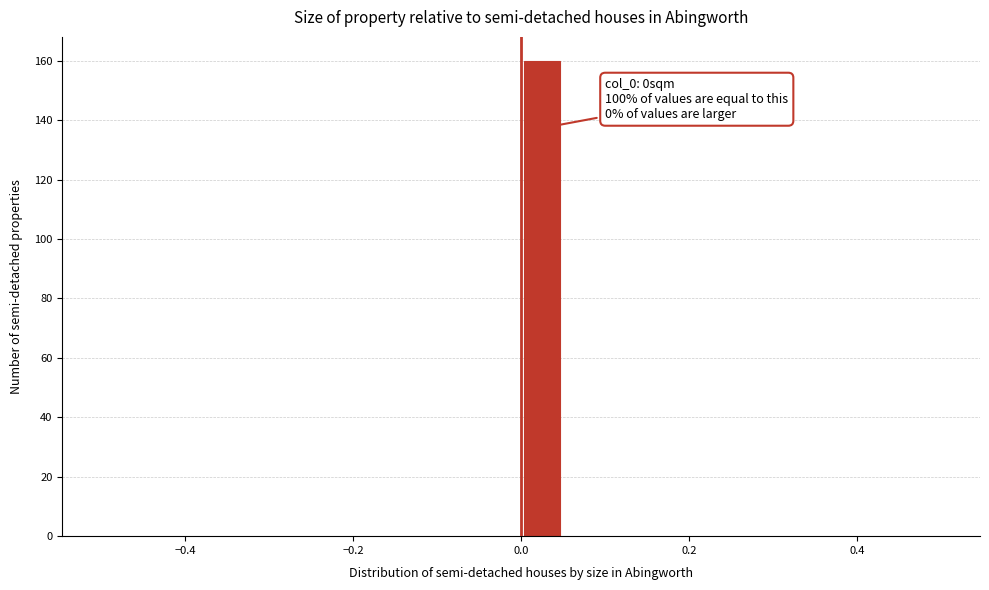

Around what value on the x-axis is the tallest bar? Give the approximate position of its centre, as read against the axis.

0.02